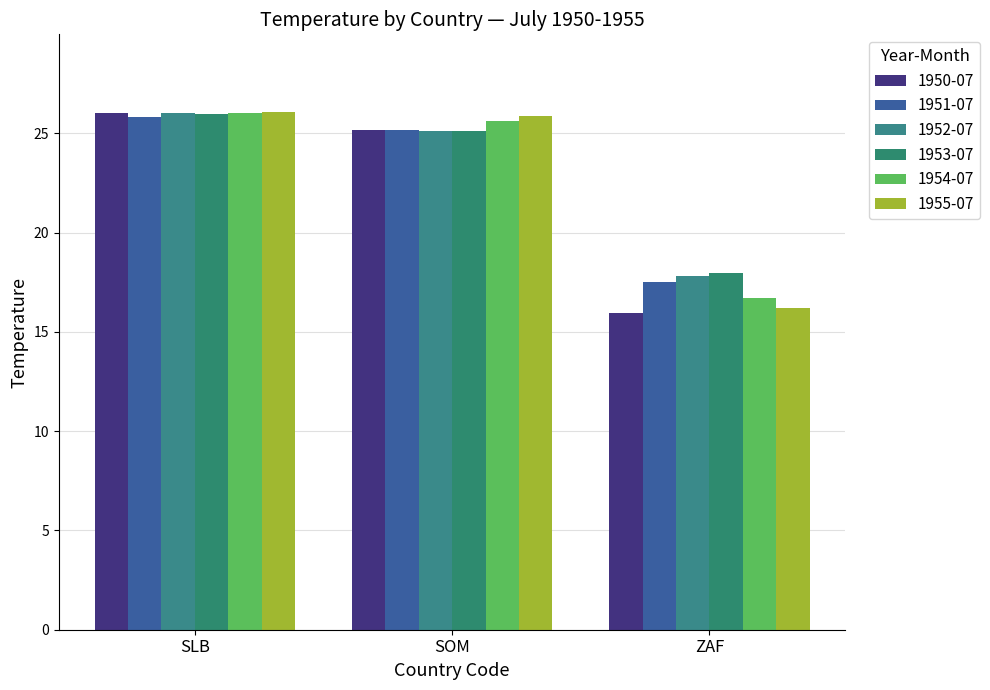

What is the label of the 1st bar from the right?

ZAF